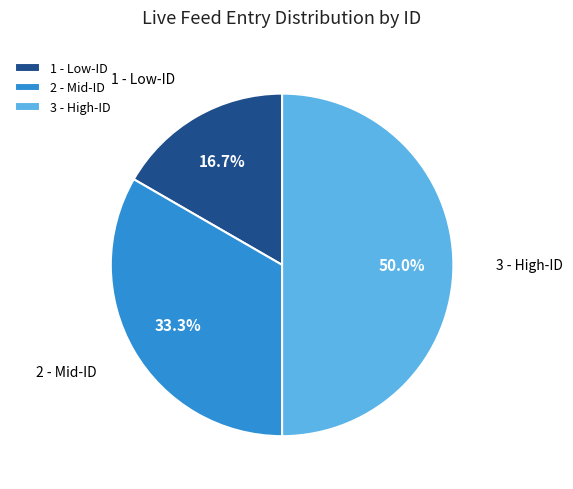

How much of the chart is everything except 1 - Low-ID?

83.3%